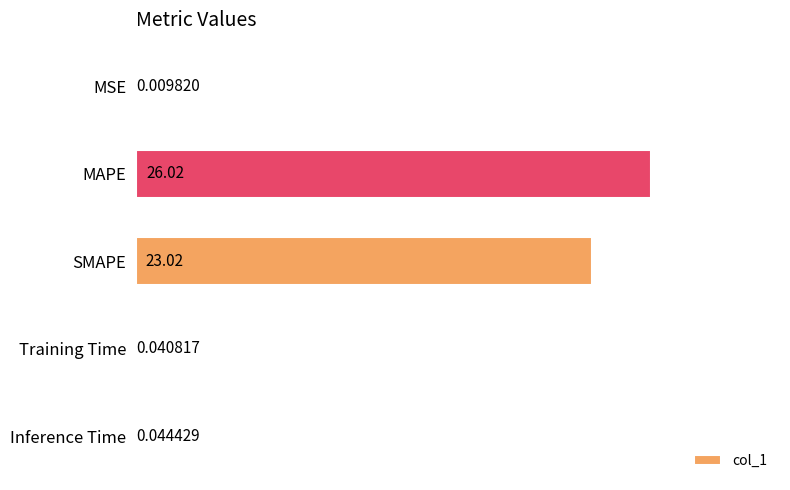

What is the sum of all values?

49.1